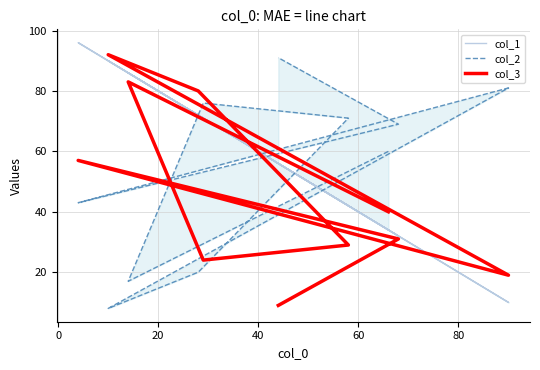

In col_3, how many points are lower than both neighbors (excluding endpoints)?

2